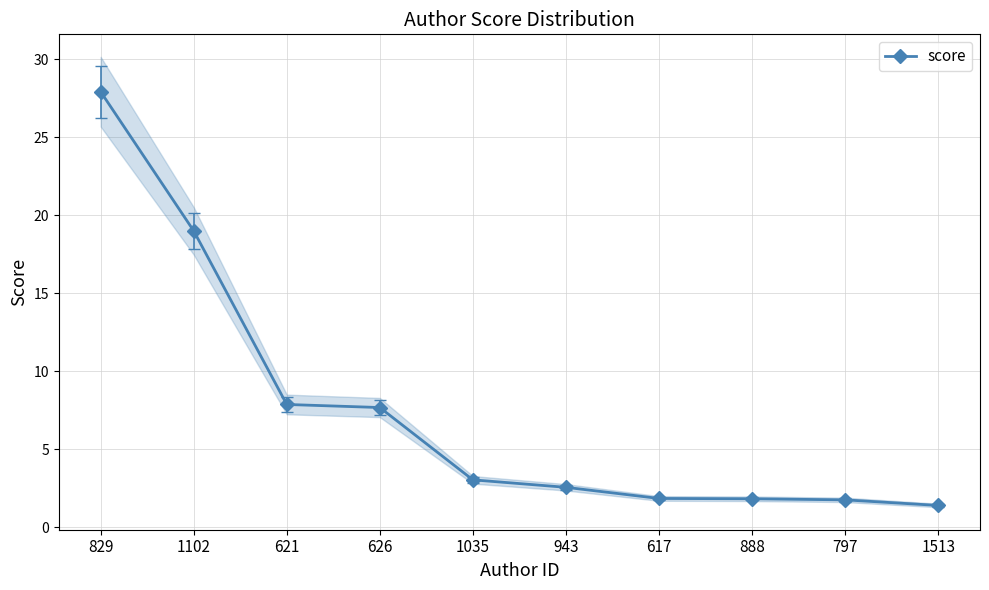

Approximately how many times larger is the value at 1513 compared to 626?

0.2